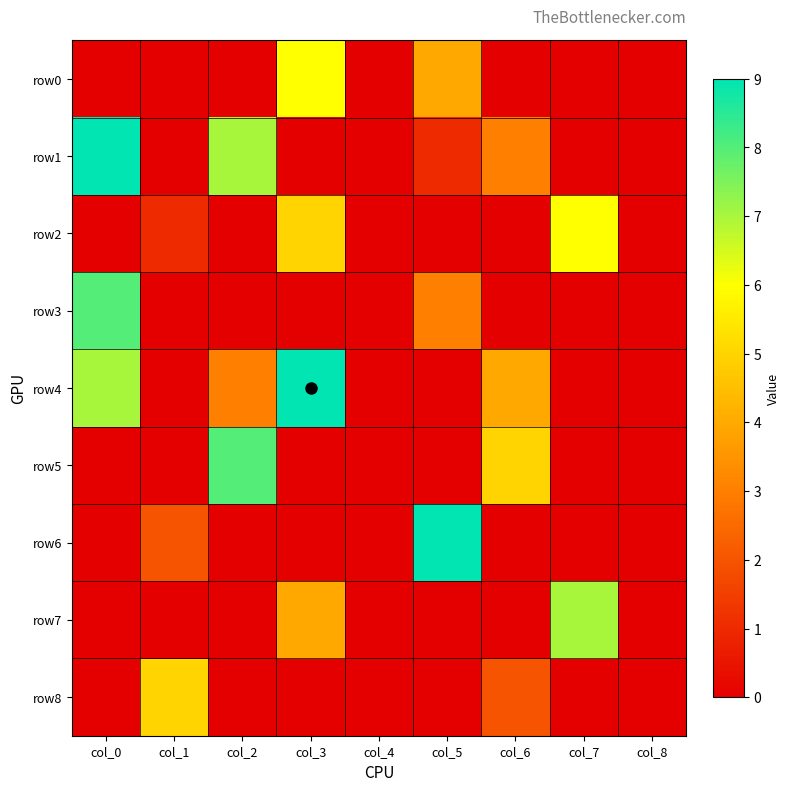

List the series in order of their peak value, lowest first.

row8, row0, row2, row7, row3, row5, row1, row4, row6